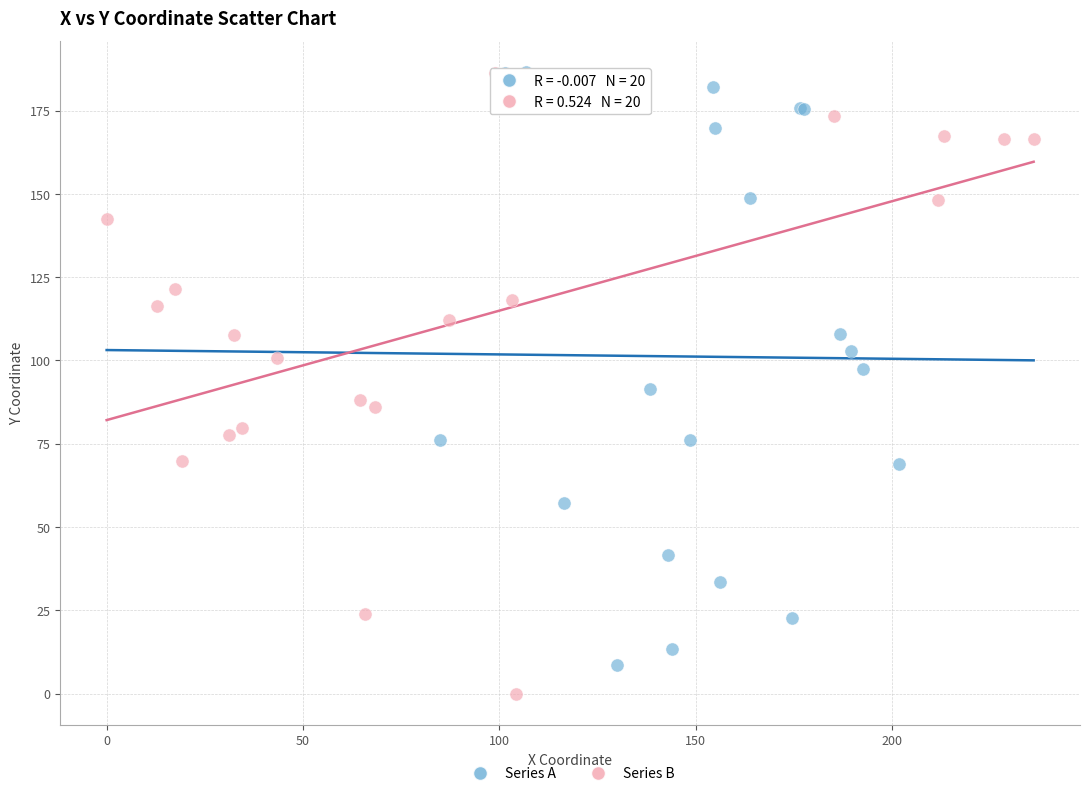

What are all the series names shown in the legend?

Series A, Series B